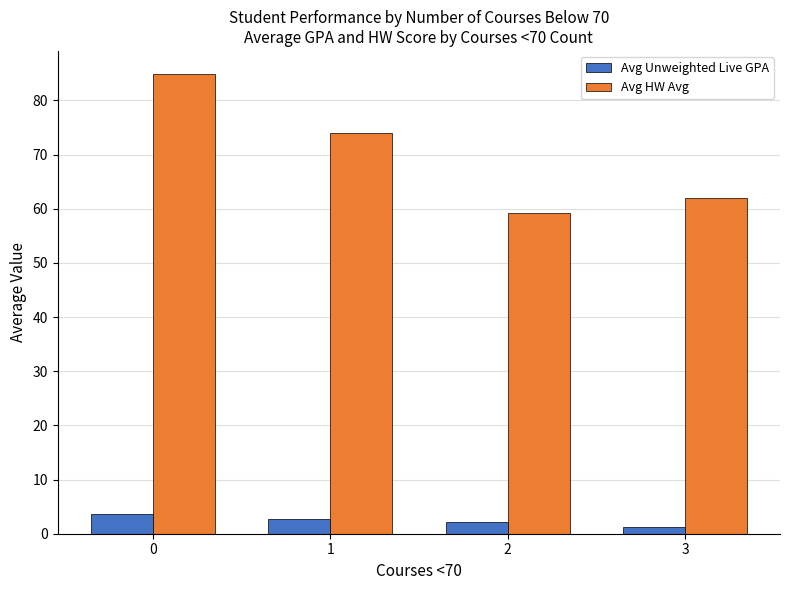

Which series changed the most between 0 and 3?

Avg HW Avg